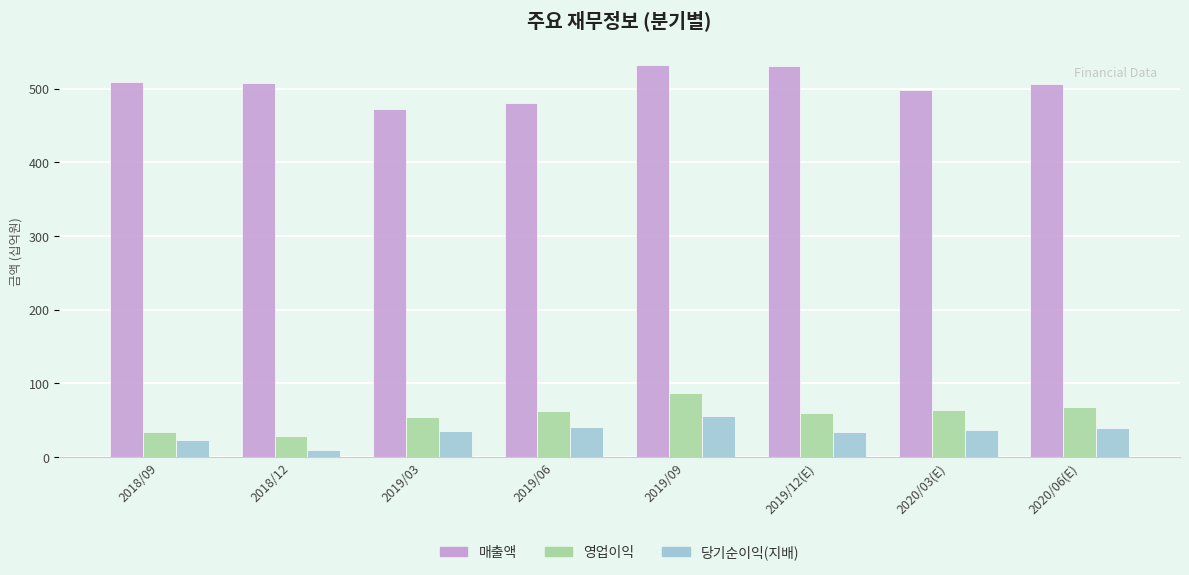

What is the sum of all 영업이익 values?

453